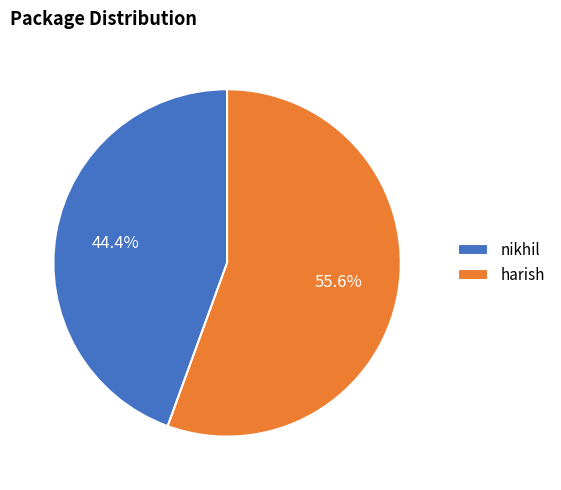

How many slices are in this pie chart?

2